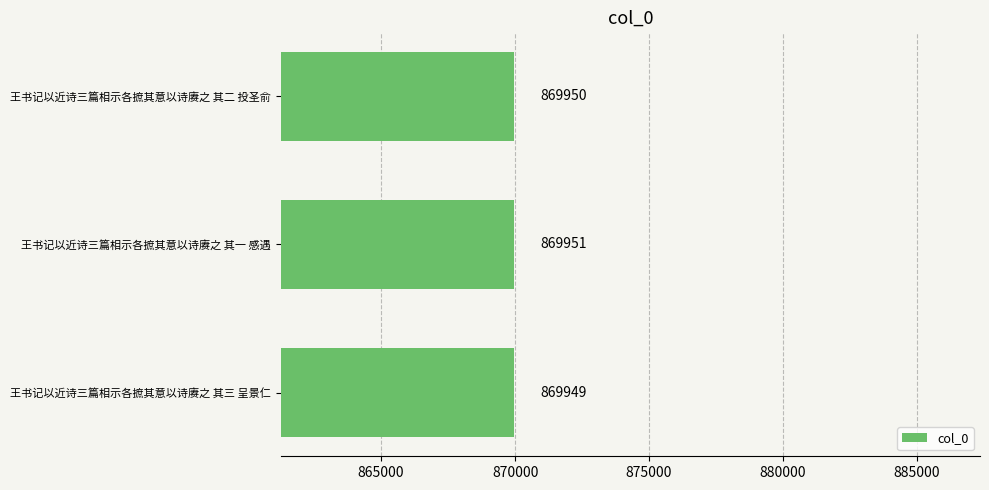

The chart shows a value of 869950 at 王书记以近诗三篇相示各摭其意以诗赓之 其二 投圣俞. True or false?

True